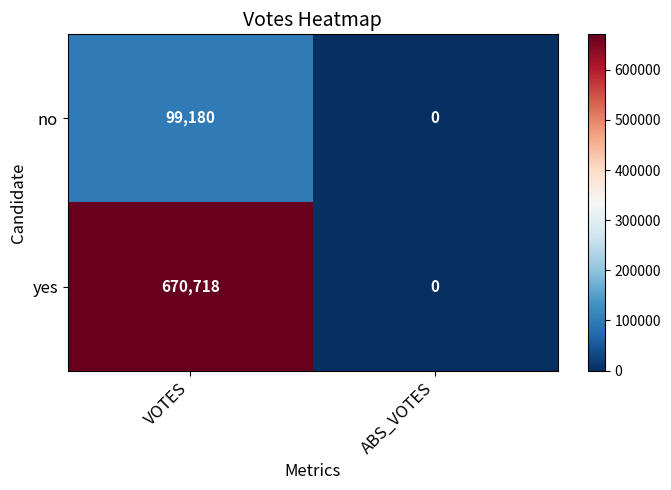

What is the total value across all series at VOTES?

769898